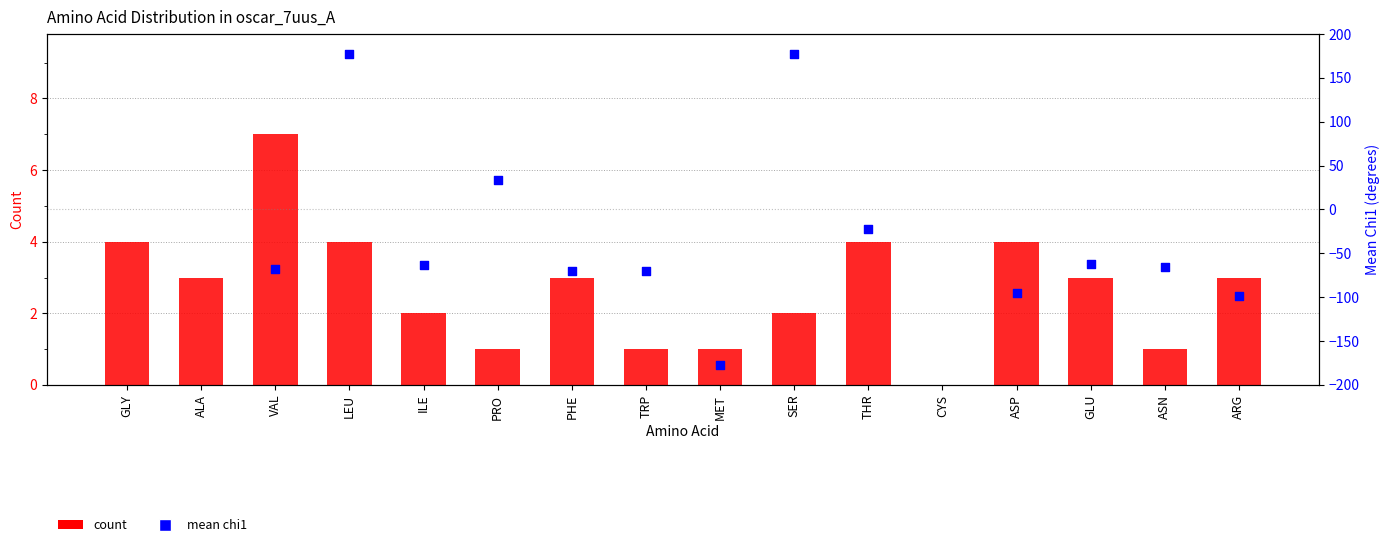

Which series reaches the maximum Y coordinate?

count